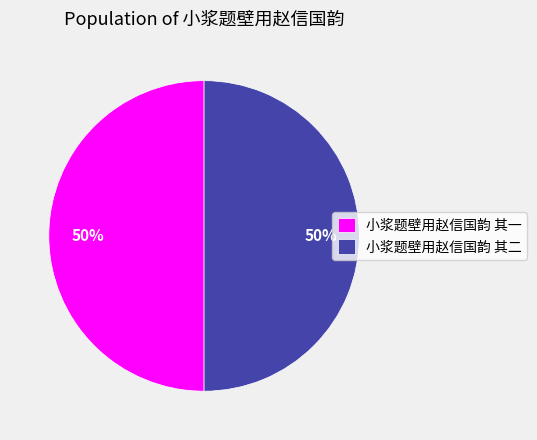

What is the ratio of the value at 小浆题壁用赵信国韵 其一 to the value at 小浆题壁用赵信国韵 其二?

1.0